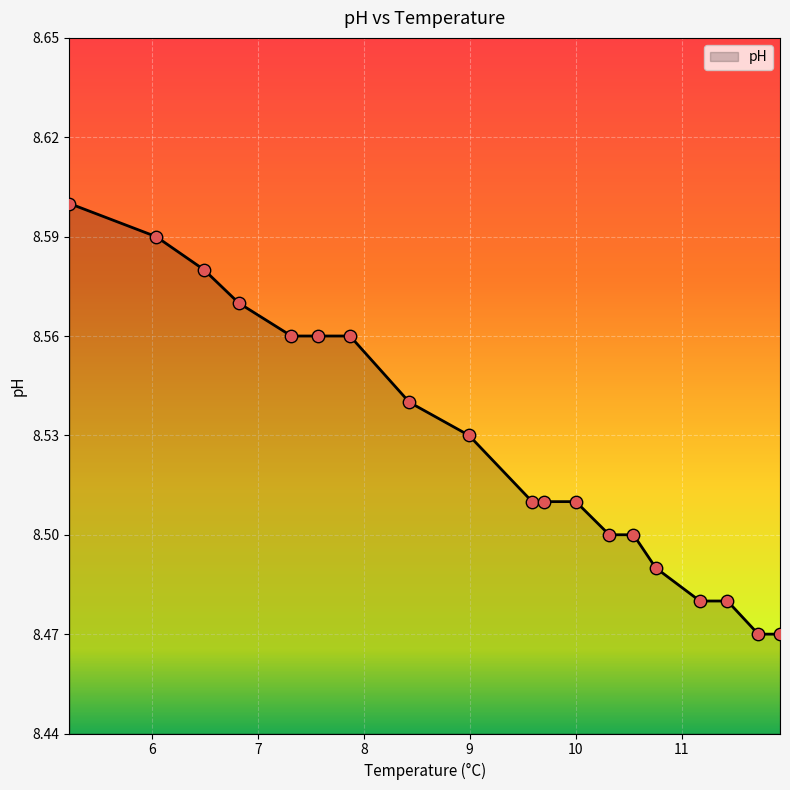

How many lines are shown in the chart?

1